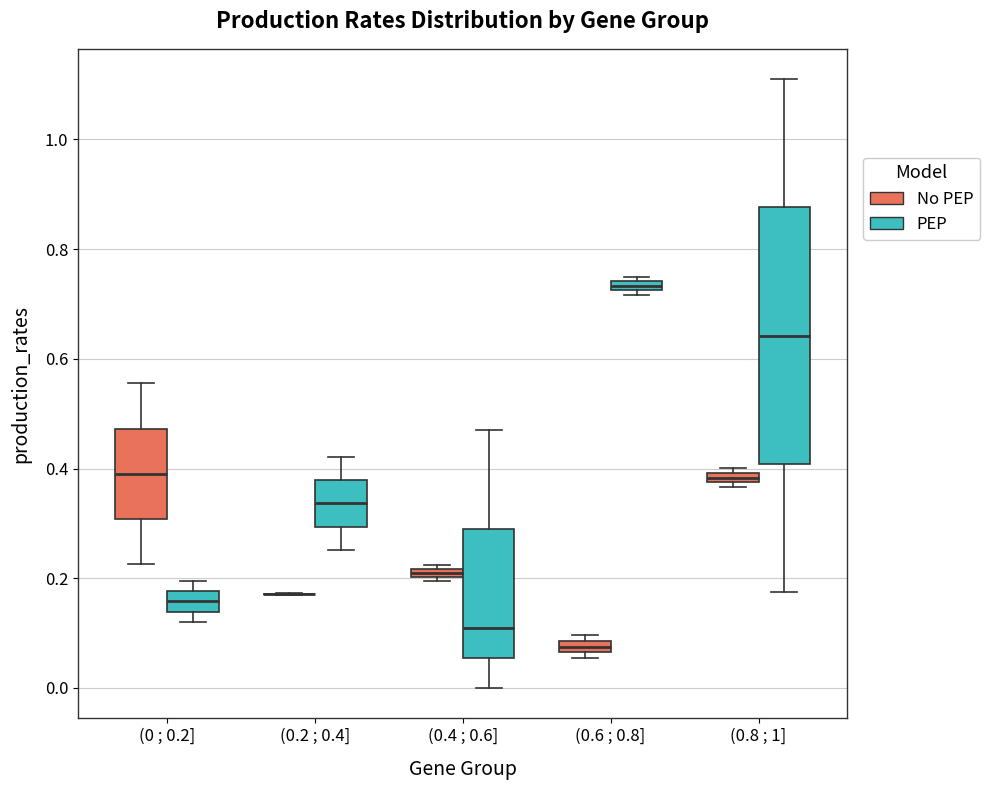

Comparing the boxes themselves (not the whiskers), which one is the tallest?

(0.8 ; 1] (PEP)